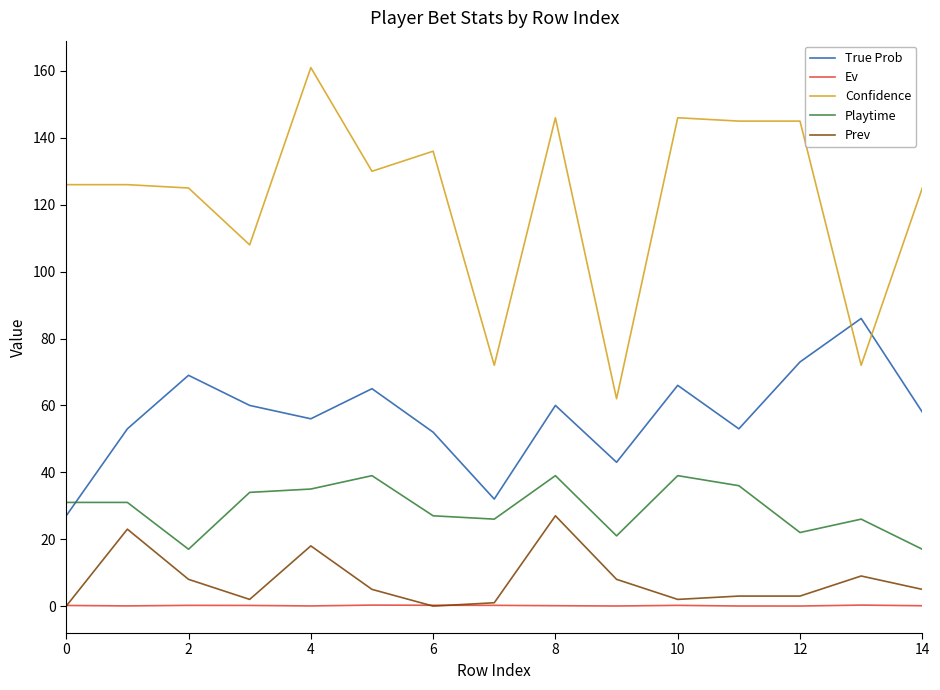

Which series has the widest spread of values?

Confidence